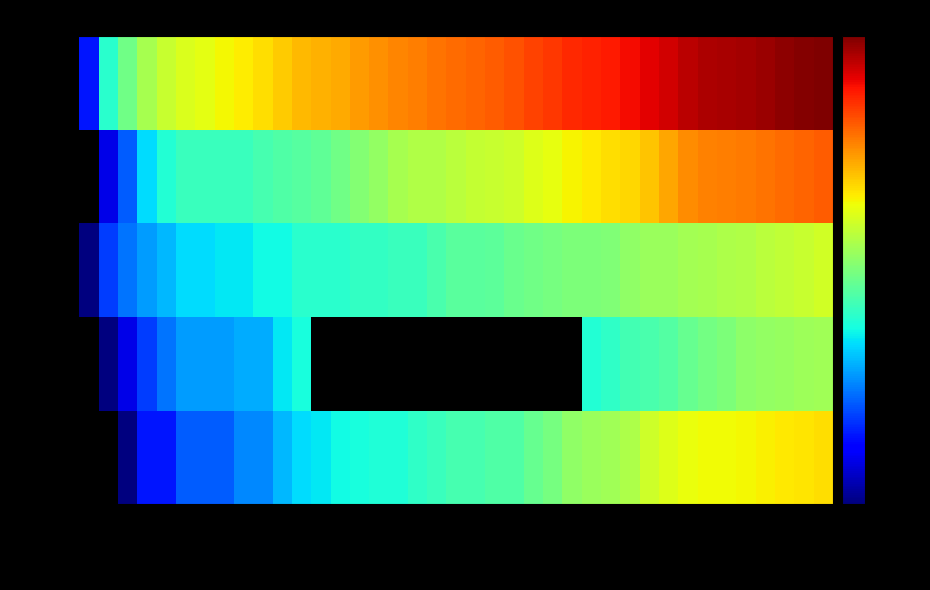

How many positive values does the GE series have?

39